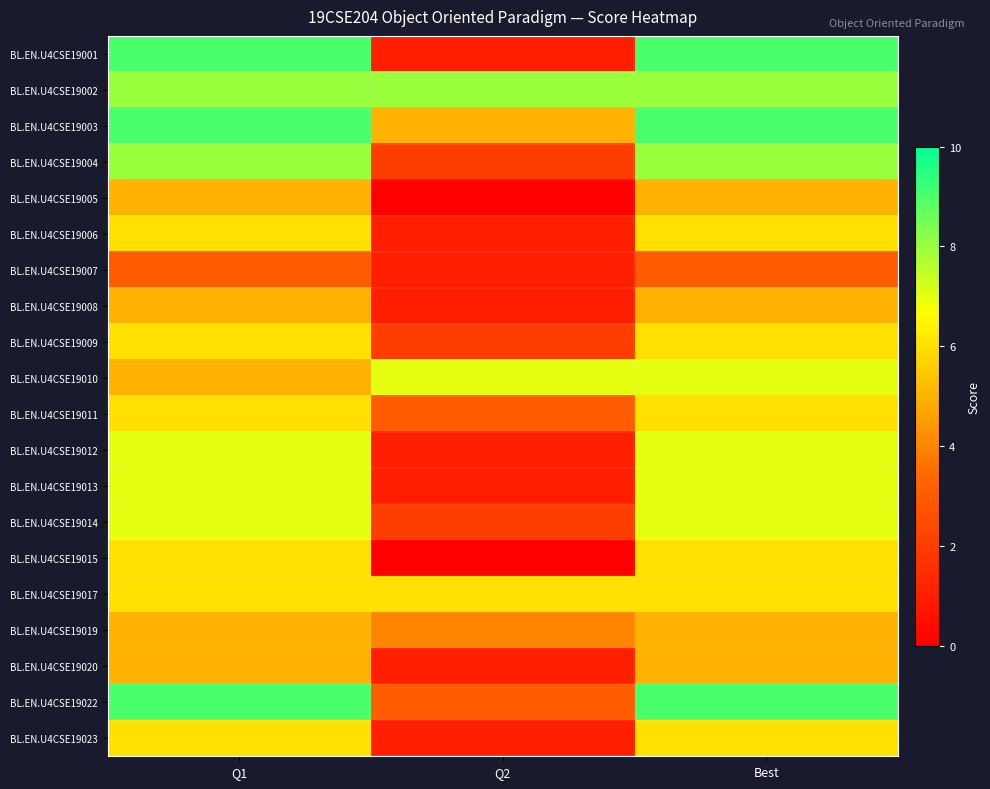

Which series changed the most between Q1 and Q2?

BL.EN.U4CSE19001